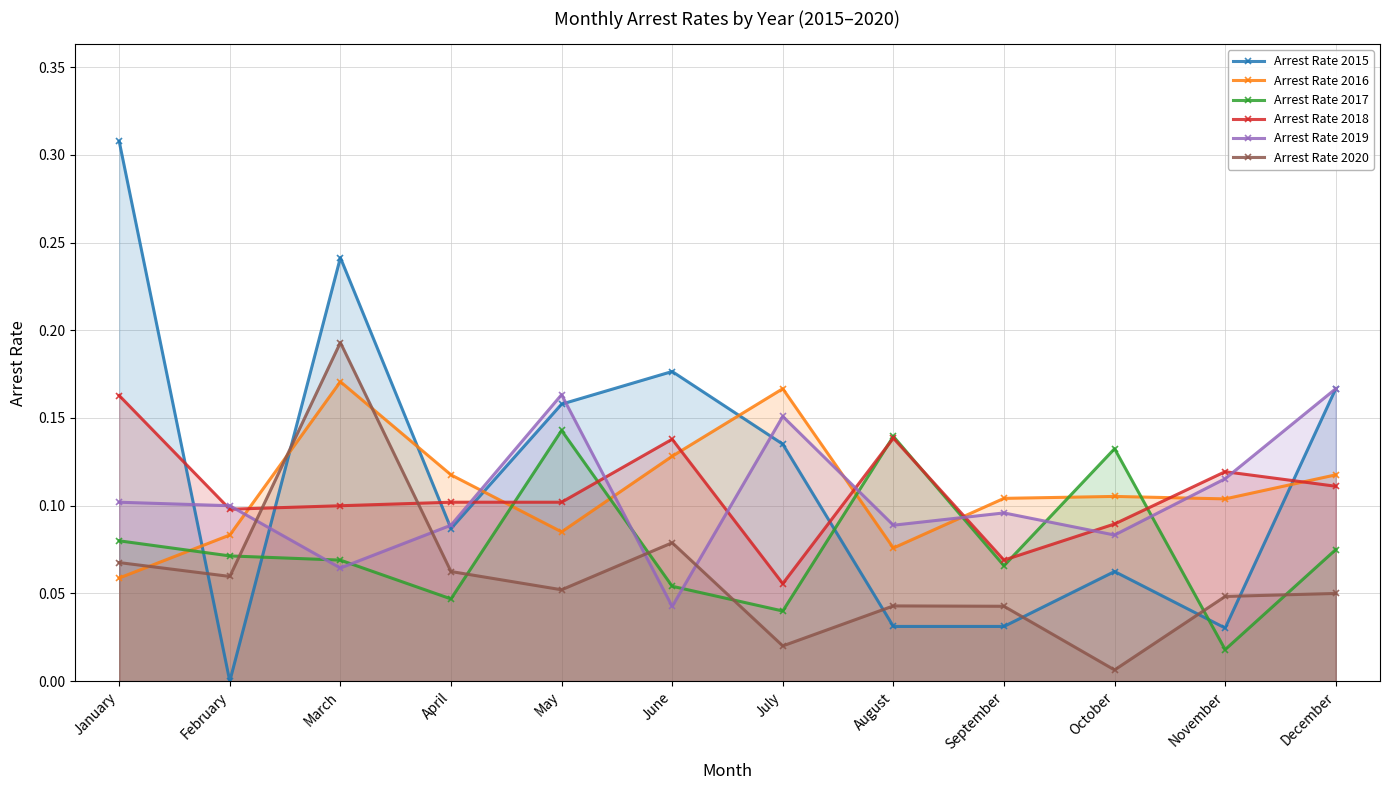

Count the Arrest Rate 2016 values in the range 0 to 1.

12